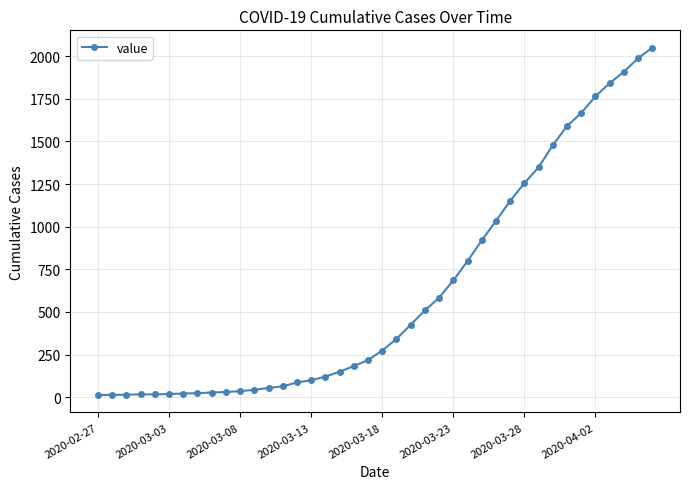

What is the difference between the maximum and minimum values?

2036